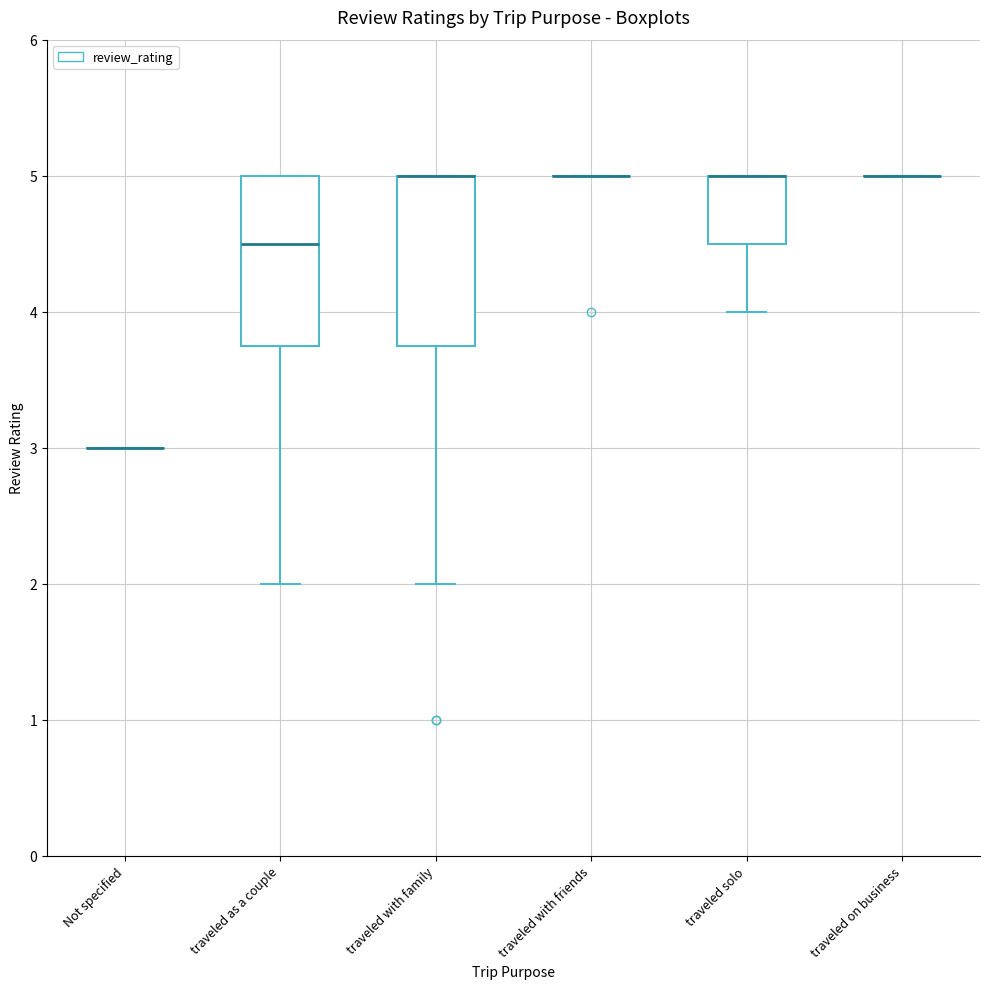

Reading left to right, transcribe this box plot: for each box, give where its median line is, the range the box spans, and where its two whiskers end, as read against the y-axis. The values are not printed on the chart, so give them approximately, as read against the axis.

Not specified: box collapsed to a line at 3.0, whiskers 3.0 to 3.0
traveled as a couple: median 4.5, box 3.8 to 5.0, whiskers 2.0 to 5.0
traveled with family: median 5.0 (drawn on the box's upper edge), box 3.8 to 5.0, whiskers 2.0 to 5.0
traveled with friends: box collapsed to a line at 5.0, whiskers 5.0 to 5.0
traveled solo: median 5.0 (drawn on the box's upper edge), box 4.5 to 5.0, whiskers 4.0 to 5.0
traveled on business: box collapsed to a line at 5.0, whiskers 5.0 to 5.0